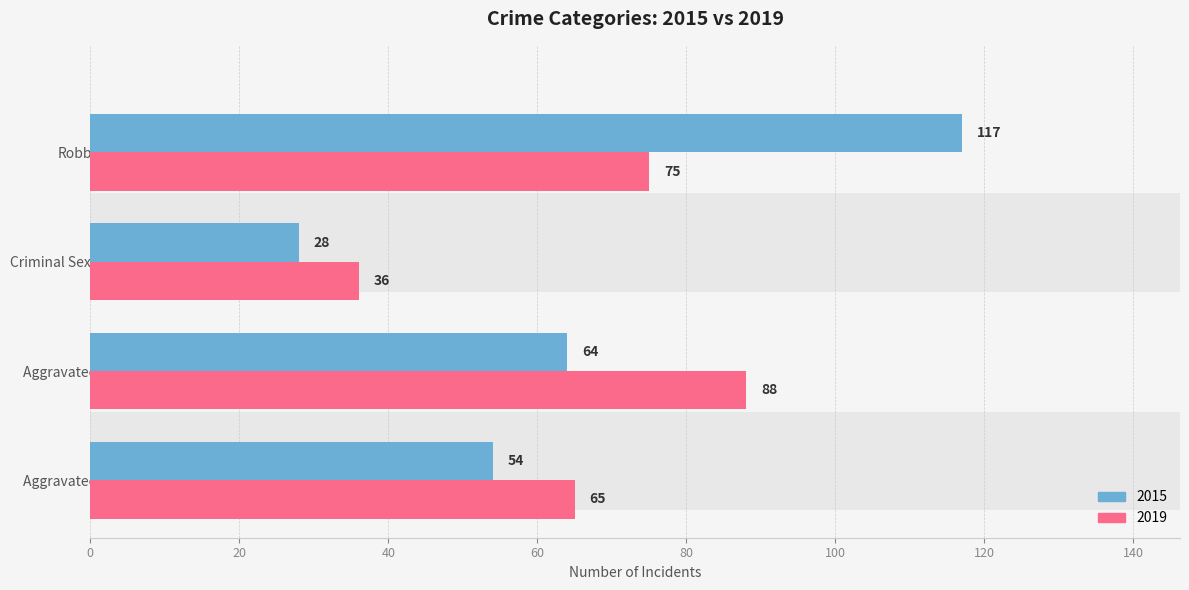

Rank the series by their average value, from lowest to highest.

2015, 2019